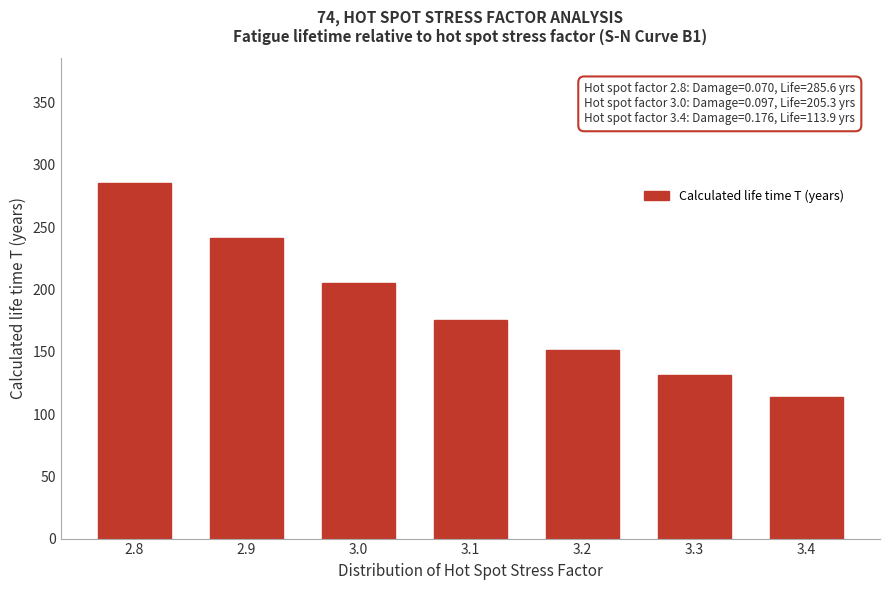

Reading left to right, list all the values displayed in this chart.

285.6	241.4	205.3	175.8	151.3	131.0	113.9